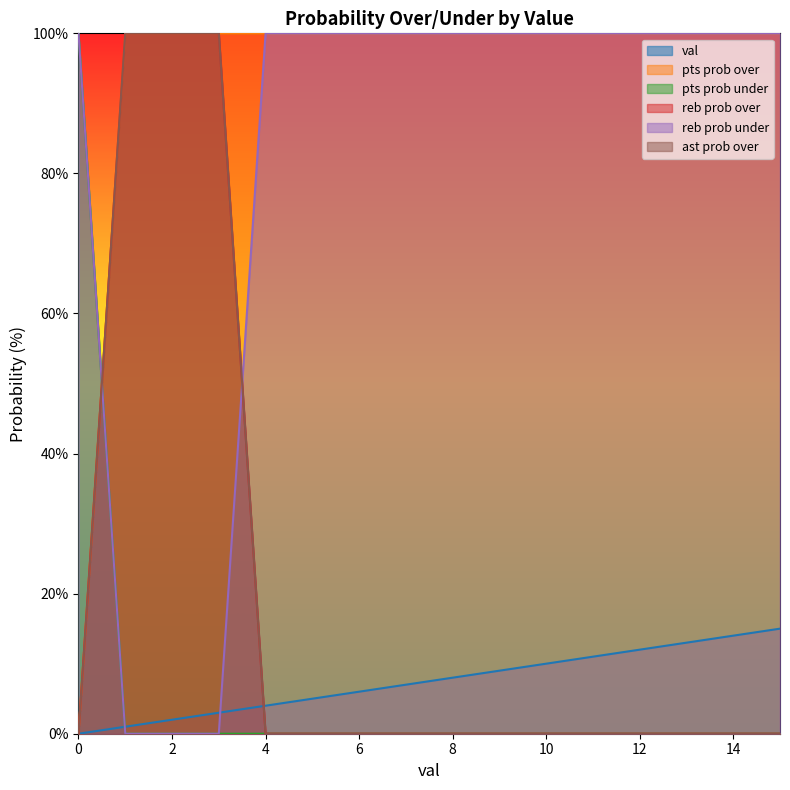

What is the difference between the maximum and minimum values in the reb prob over series?

100